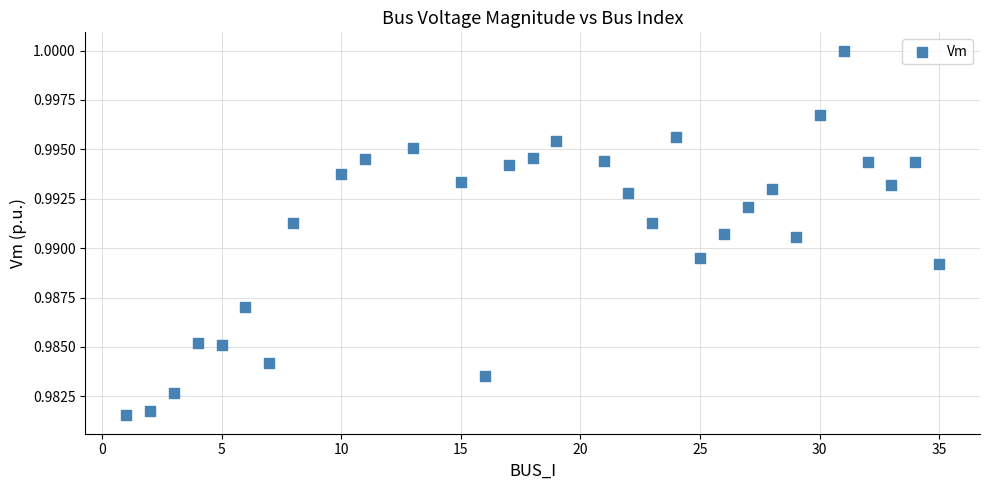

Count the number of points in this scatter plot.

31